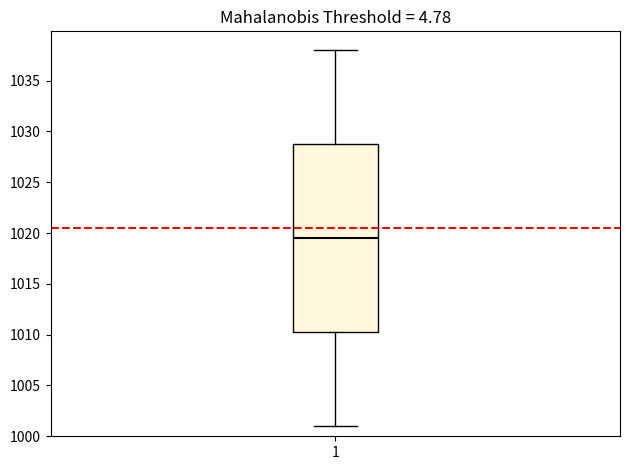

Read this box plot against the y-axis: the position of the median line, the range covered by the box, and the ends of both whiskers. The values are not printed on the chart, so give them approximately, as read against the axis.

median 1019.5, box 1010.5 to 1029.0, whiskers 1001.0 to 1038.0